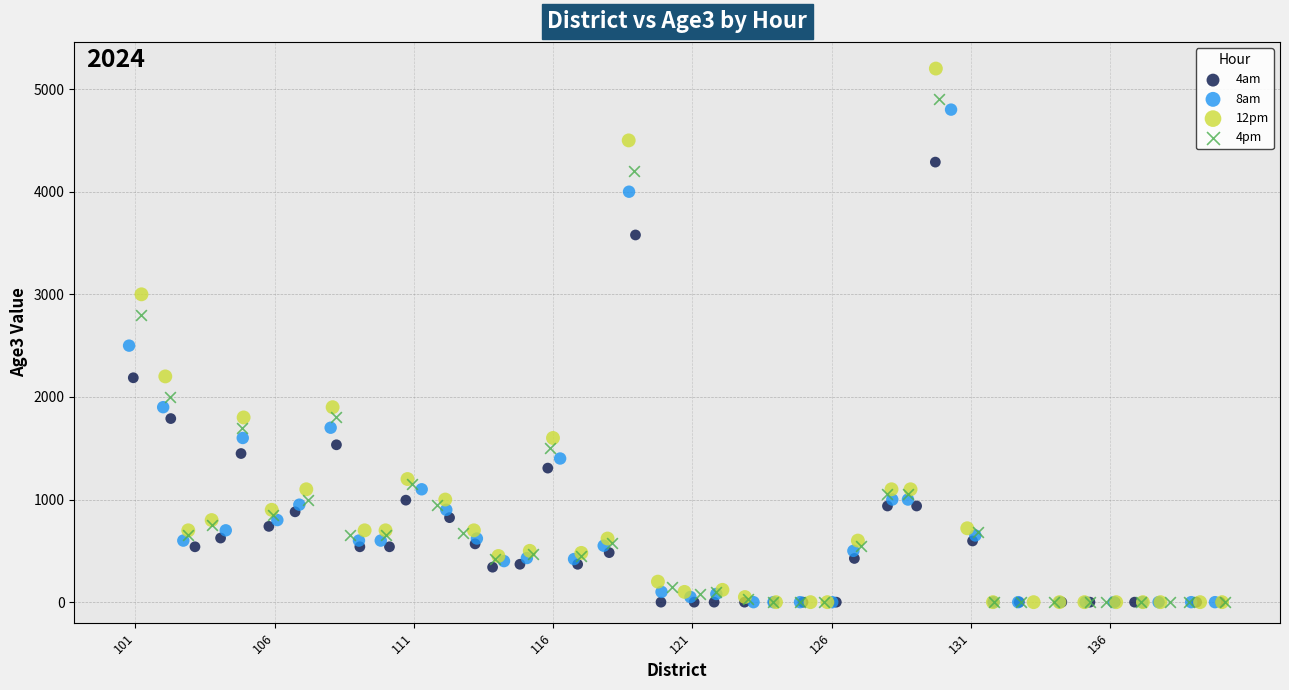

Which series reaches the maximum Y coordinate?

12pm